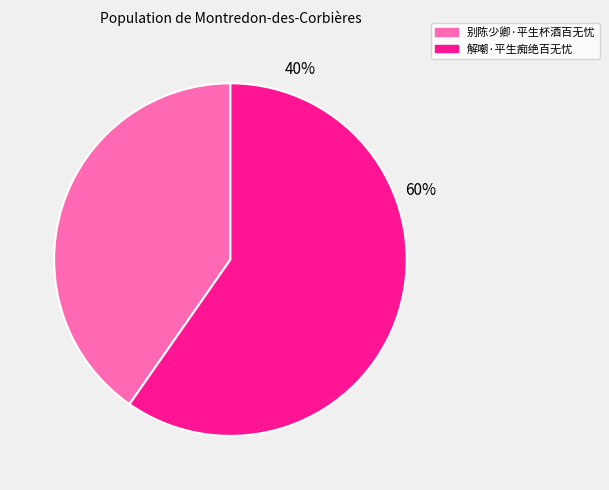

Count the number of slices in the pie.

2